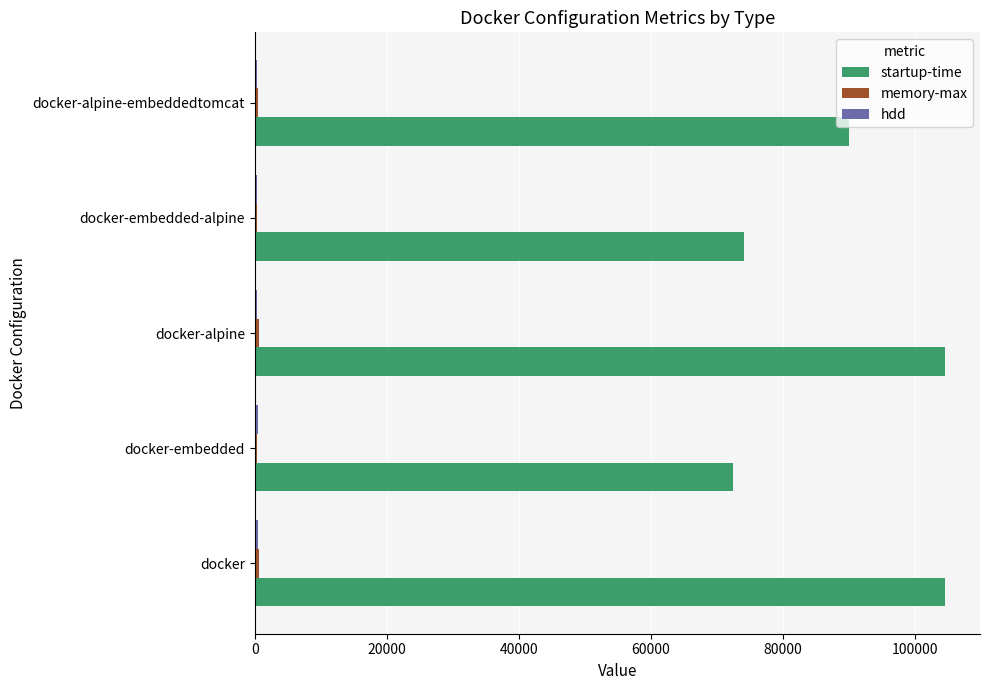

What is the maximum value shown in the chart?

104648.0